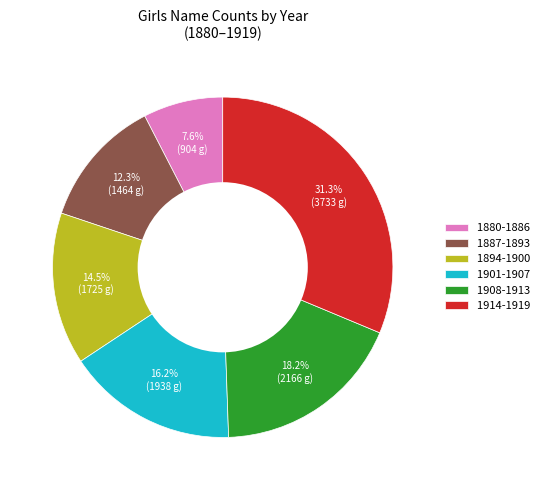

Count the number of slices in the pie.

6